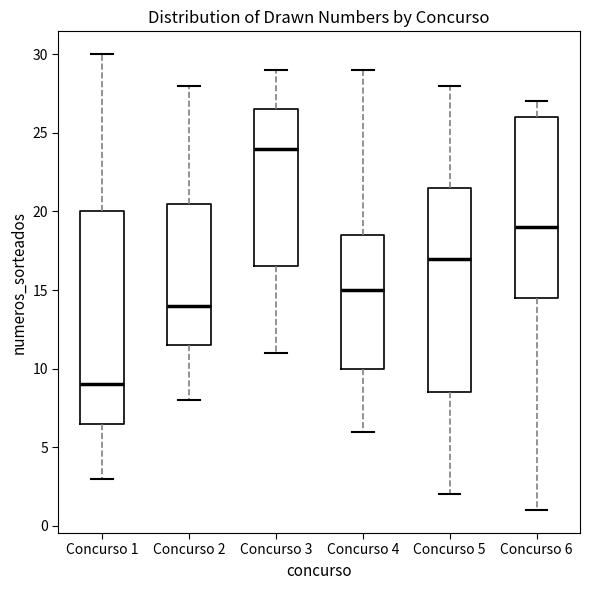

Comparing the boxes themselves (not the whiskers), which one is the tallest?

Concurso 1